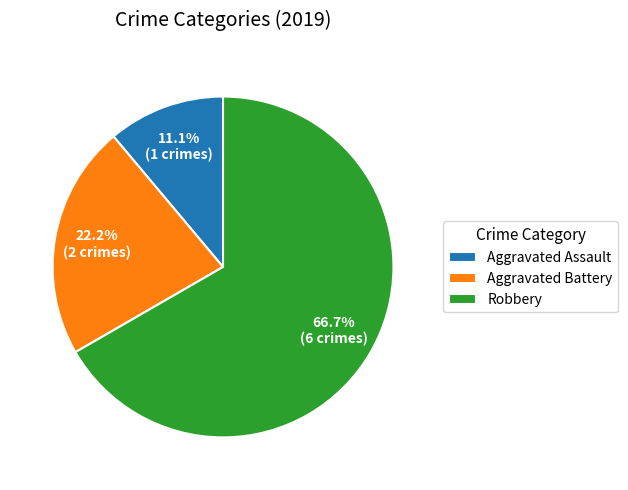

Is it true that Aggravated Battery is 22% of the pie?

True